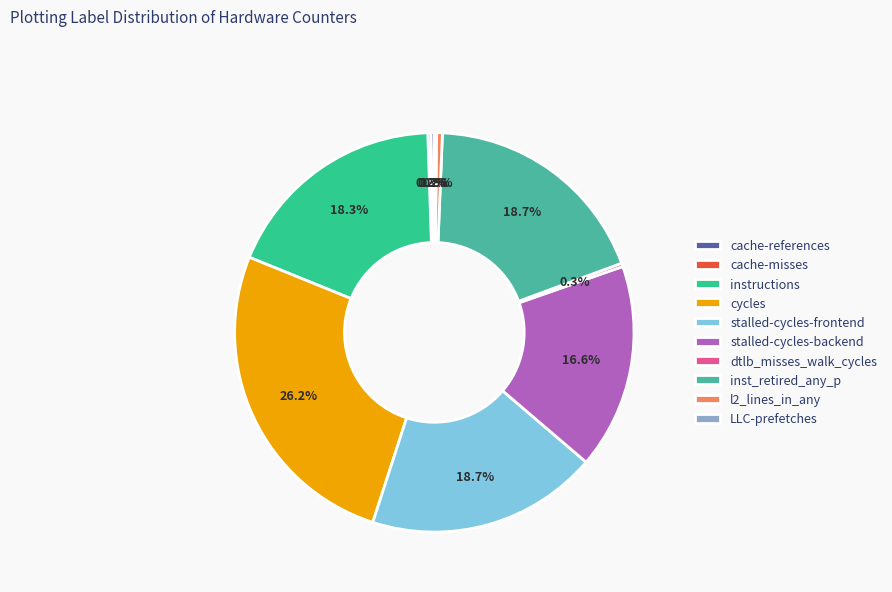

Is there any slice that represents more than half of the pie?

No